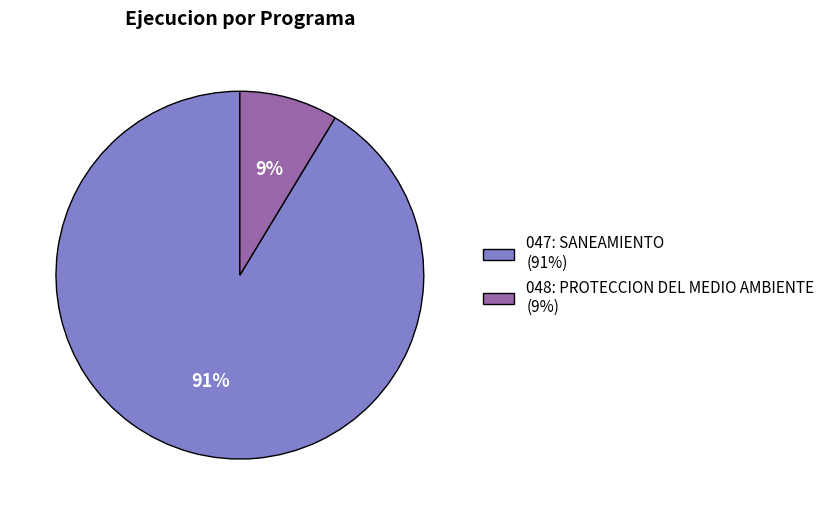

What percentage is the 047: SANEAMIENTO slice, to the nearest percent?

91%